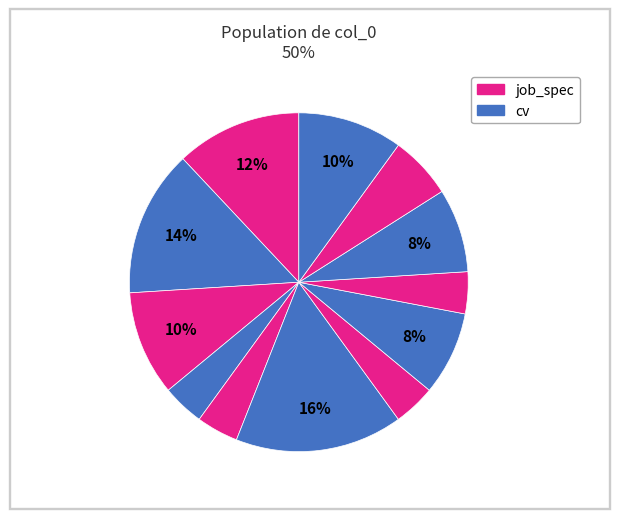

Is there a majority slice in this chart?

No